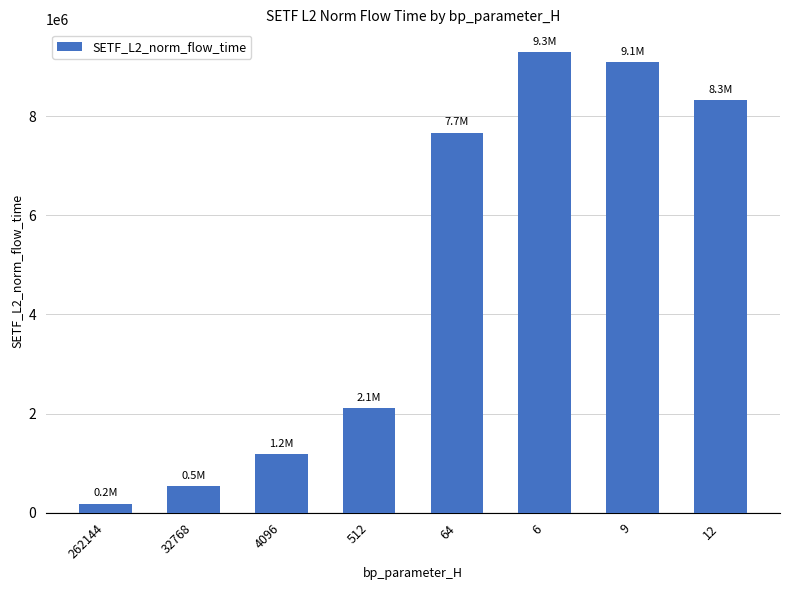

What is the greatest value displayed?

9286342.9